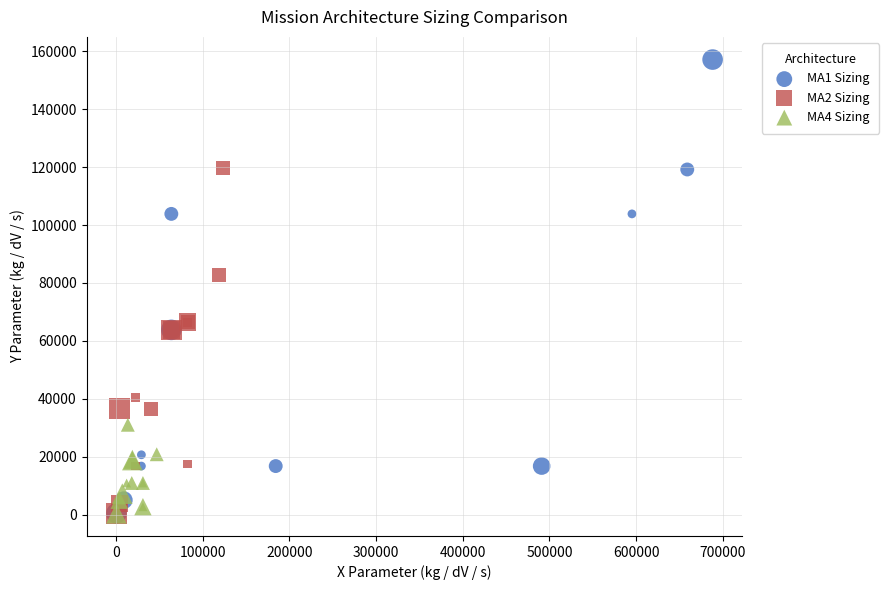

Which series contains the highest Y value?

MA1 Sizing